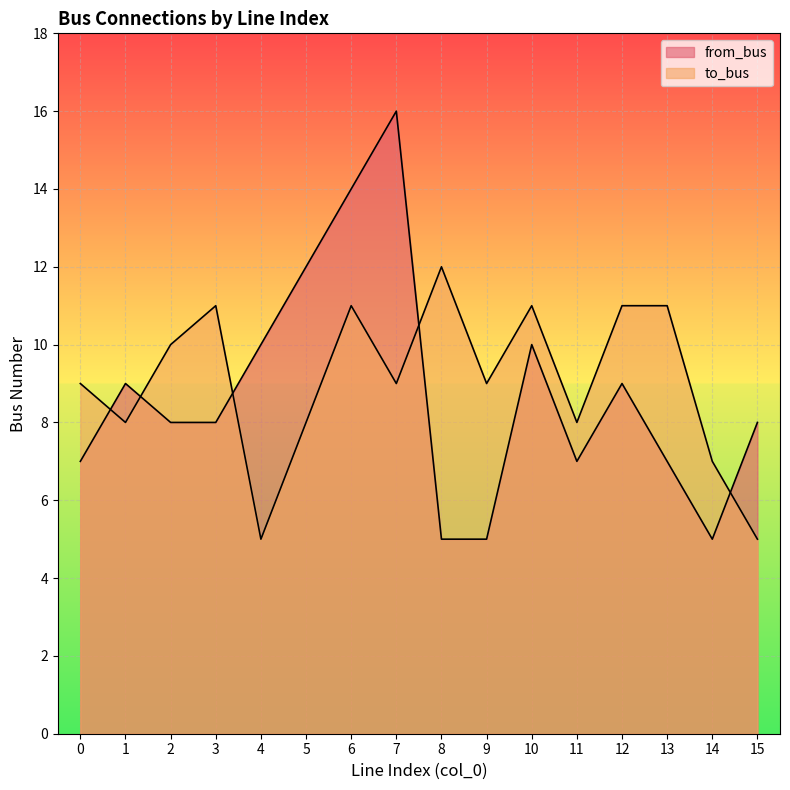

How many values in the to_bus series exceed 9?

7